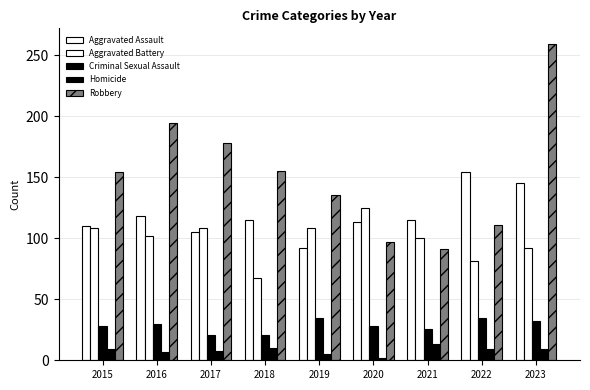

Does the chart contain stacked bars?

No